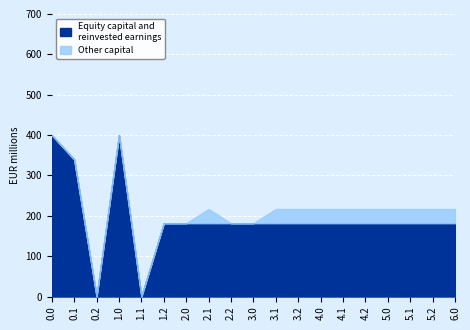

What is the total value across all series at 3.2?

216.9